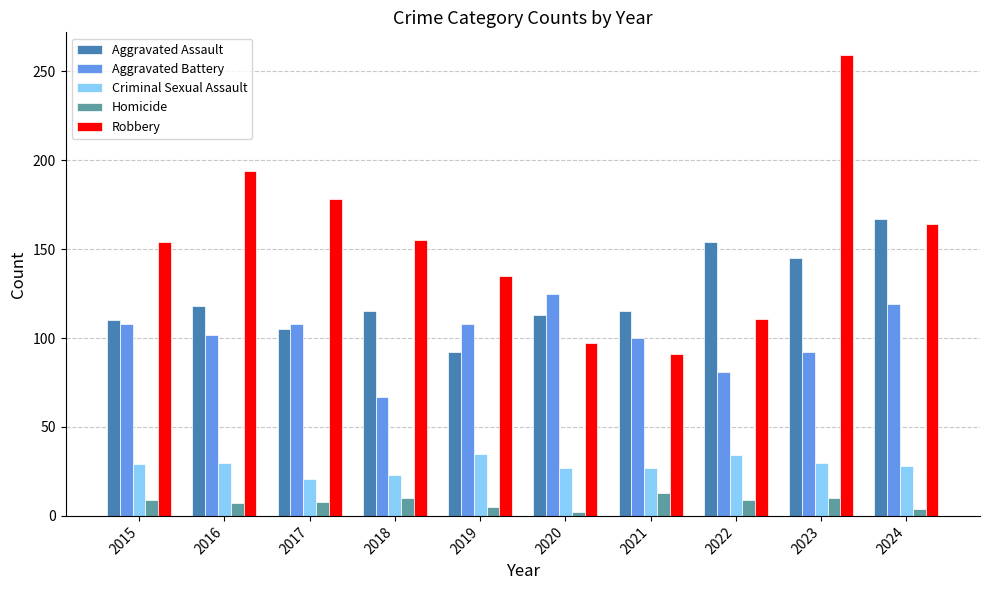

Does the chart contain any negative values?

No